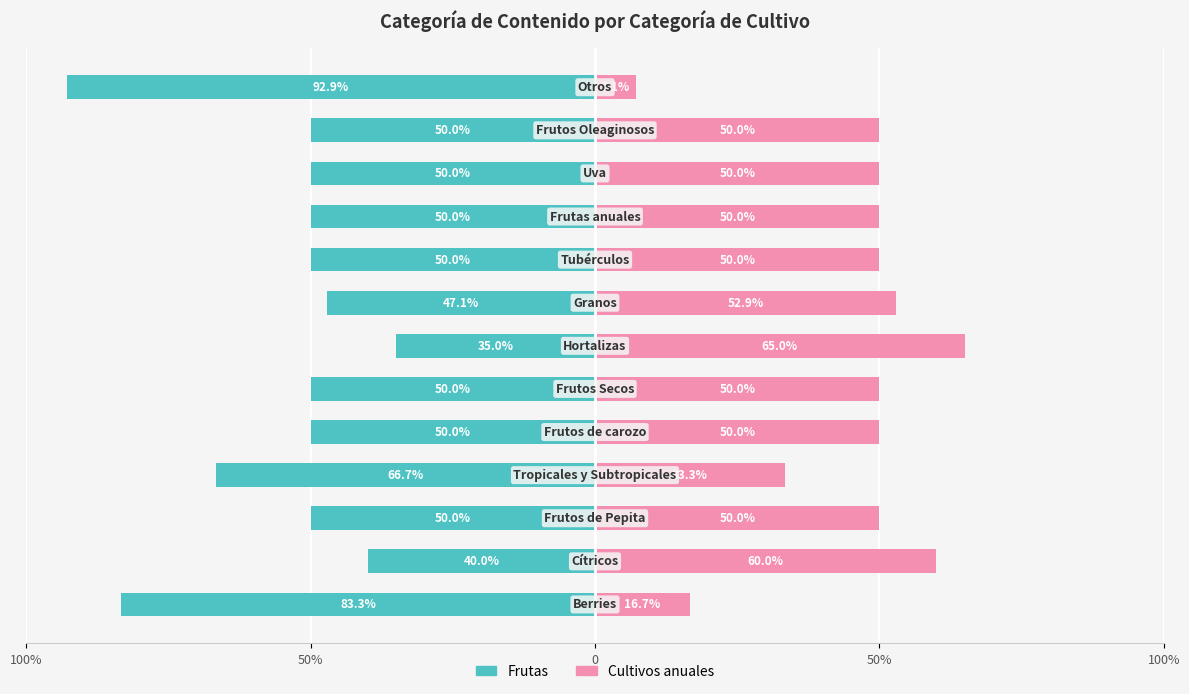

What is the difference between the highest and lowest values at 11?

100.0